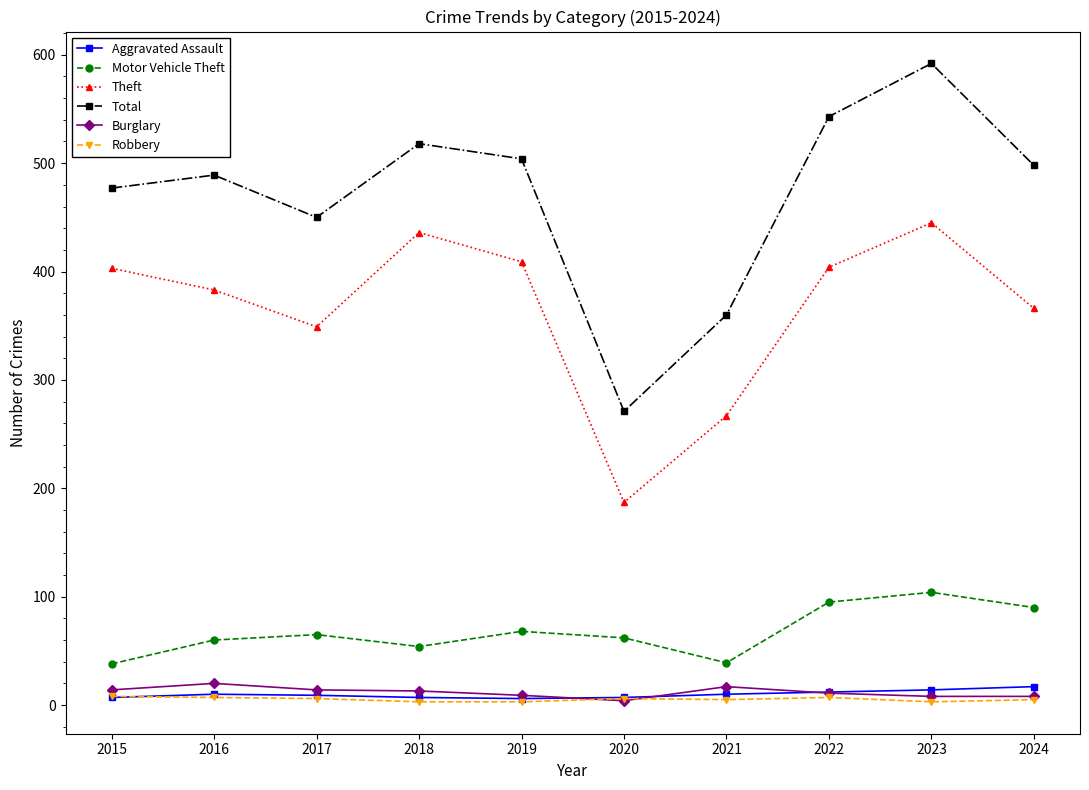

The value of Total at 2020 is 120. True or false?

False